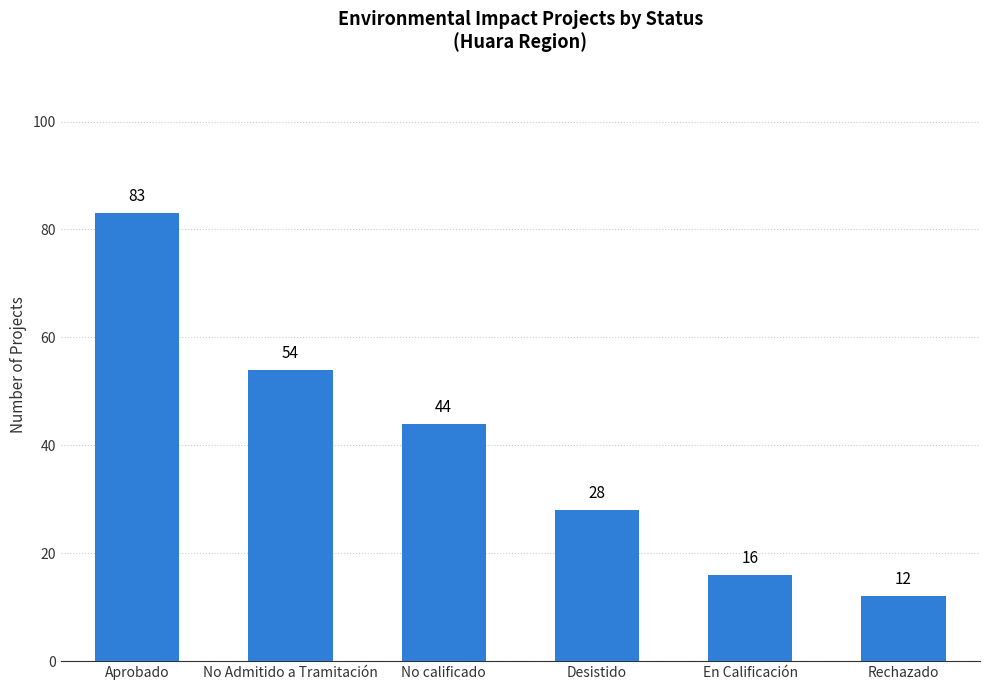

List the labels in order of value, smallest first.

Rechazado, En Calificación, Desistido, No calificado, No Admitido a Tramitación, Aprobado